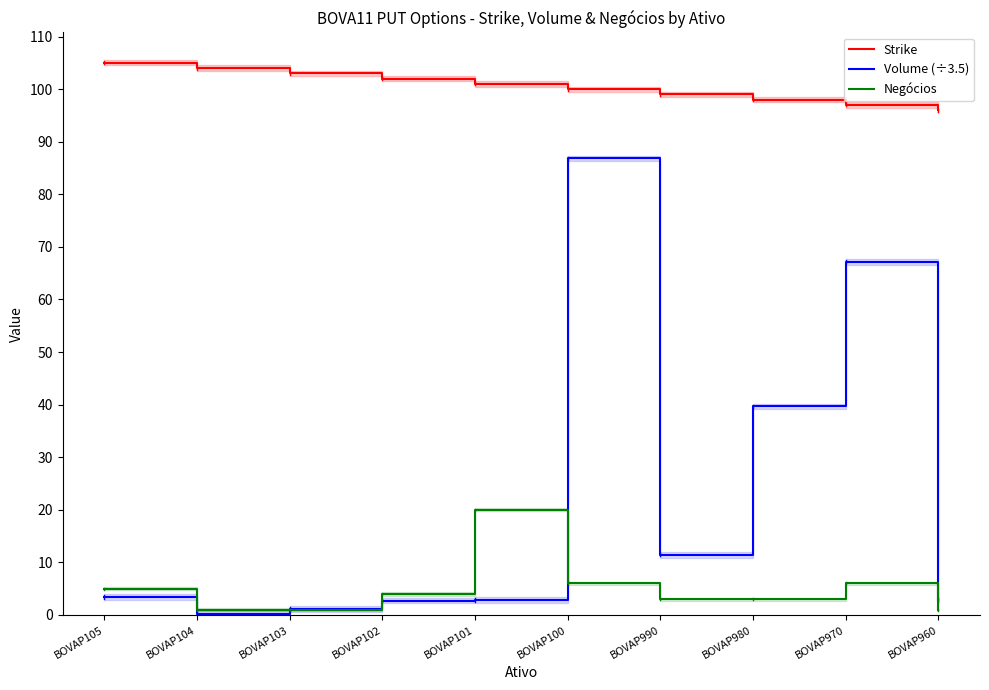

Reading right to left, transcribe all the data shown in this chart.

Strike: 96.0	97.0	98.0	99.0	100.0	101.0	102.0	103.0	104.0	105.0
Volume (÷3.5): 2.9	67.1	39.7	11.4	86.9	2.9	2.7	1.1	0.3	3.4
Negócios: 1.0	6.0	3.0	3.0	6.0	20.0	4.0	1.0	1.0	5.0